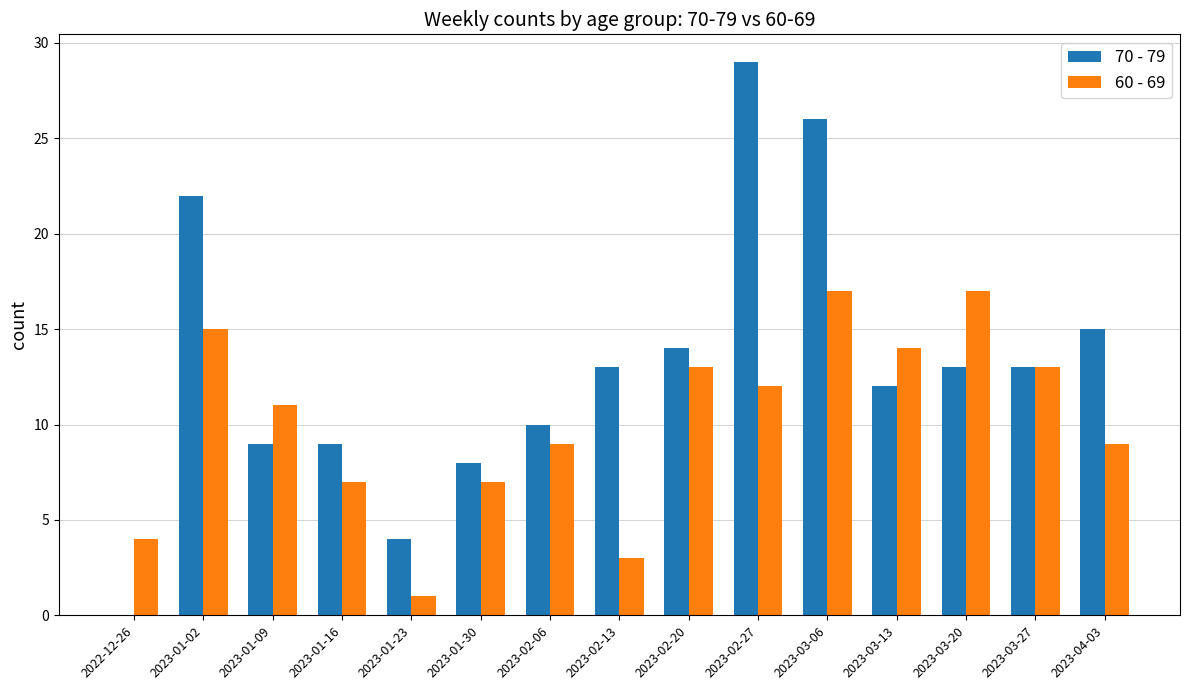

What is the sum of all 70 - 79 values?

197